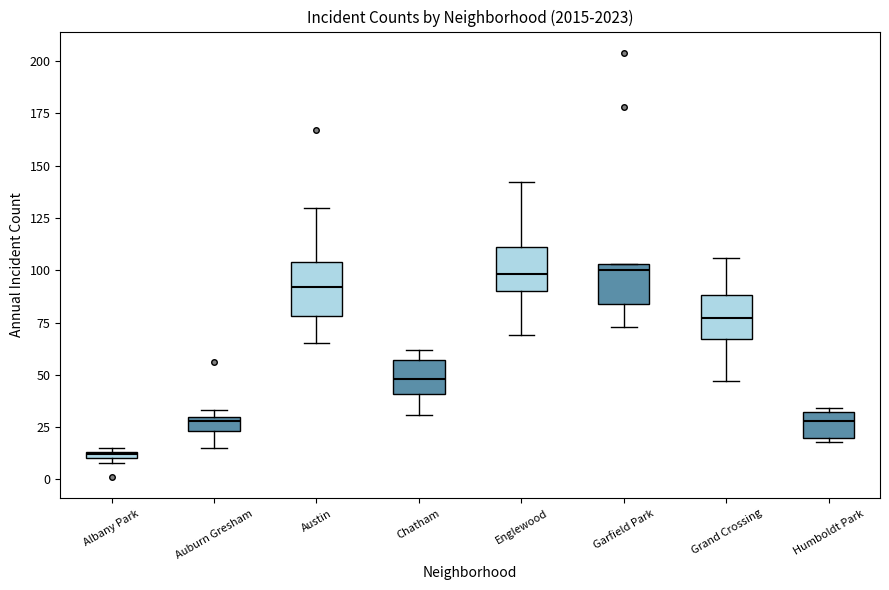

Where is the upper edge of the box for Albany Park on the y-axis? The values are not printed on the chart, so give them approximately, as read against the axis.

15